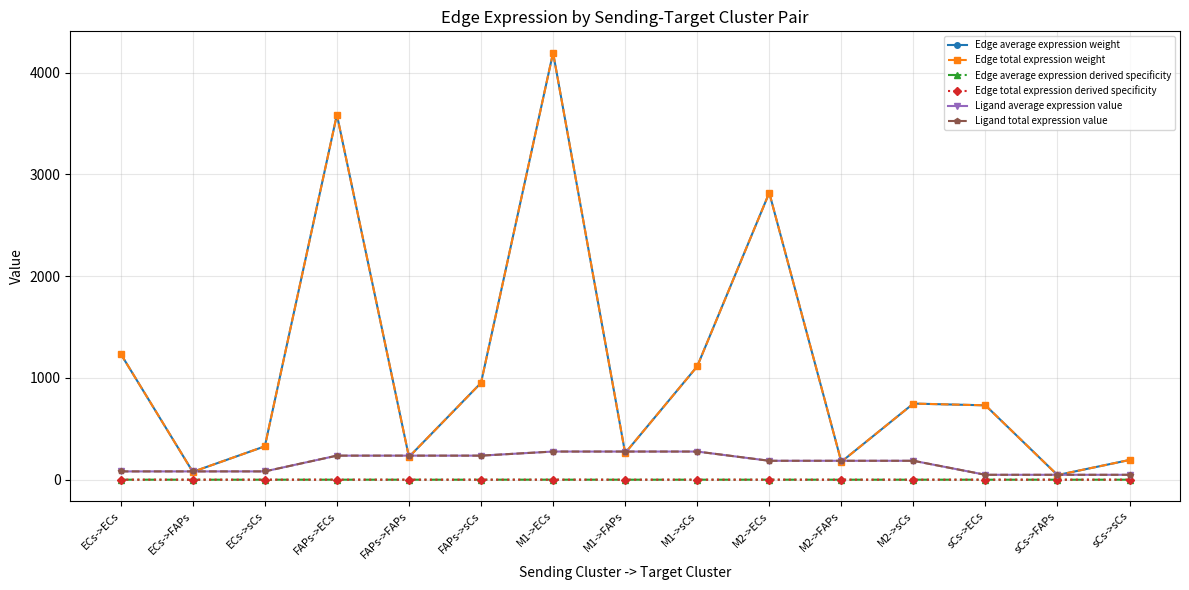

Reading left to right, what are all the values shown in this chart?

Edge average expression weight: 1236.6	77.1	328.0	3586.7	223.5	951.4	4196.5	261.5	1113.2	2819.8	175.7	748.0	730.8	45.5	193.9
Edge total expression weight: 1236.6	77.1	328.0	3586.7	223.5	951.4	4196.5	261.5	1113.2	2819.8	175.7	748.0	730.8	45.5	193.9
Edge average expression derived specificity: 0.1	0.0	0.0	0.2	0.0	0.1	0.3	0.0	0.1	0.2	0.0	0.0	0.0	0.0	0.0
Edge total expression derived specificity: 0.1	0.0	0.0	0.2	0.0	0.1	0.3	0.0	0.1	0.2	0.0	0.0	0.0	0.0	0.0
Ligand average expression value: 81.5	81.5	81.5	236.5	236.5	236.5	276.7	276.7	276.7	185.9	185.9	185.9	48.2	48.2	48.2
Ligand total expression value: 81.5	81.5	81.5	236.5	236.5	236.5	276.7	276.7	276.7	185.9	185.9	185.9	48.2	48.2	48.2